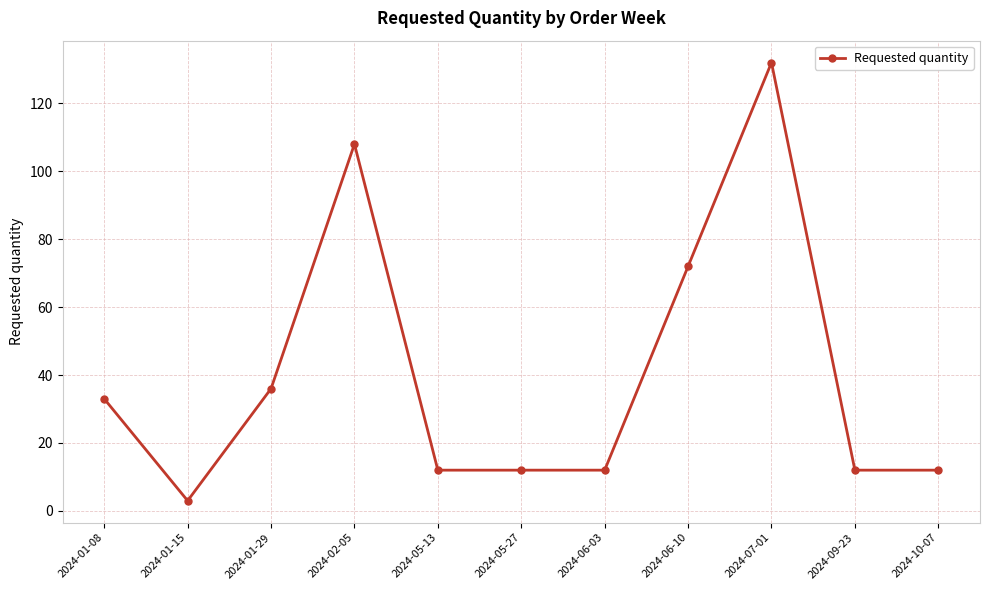

Is this an area chart (filled region under the line)?

No